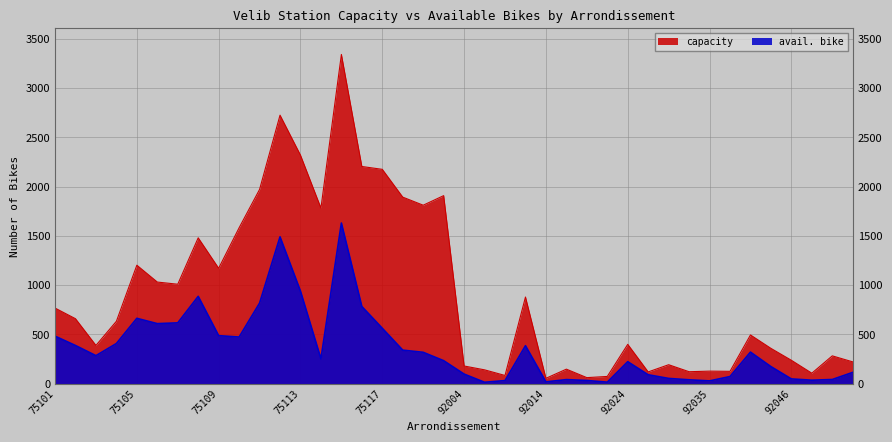

What is the value of the avail. bike point at the 19th from the left?

319